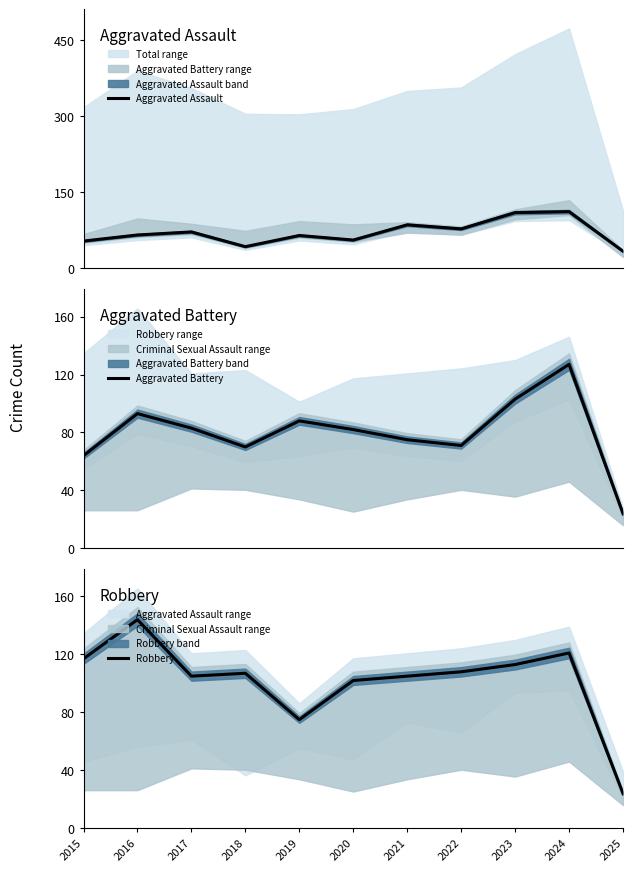

Which series has the largest total across all categories?

Robbery